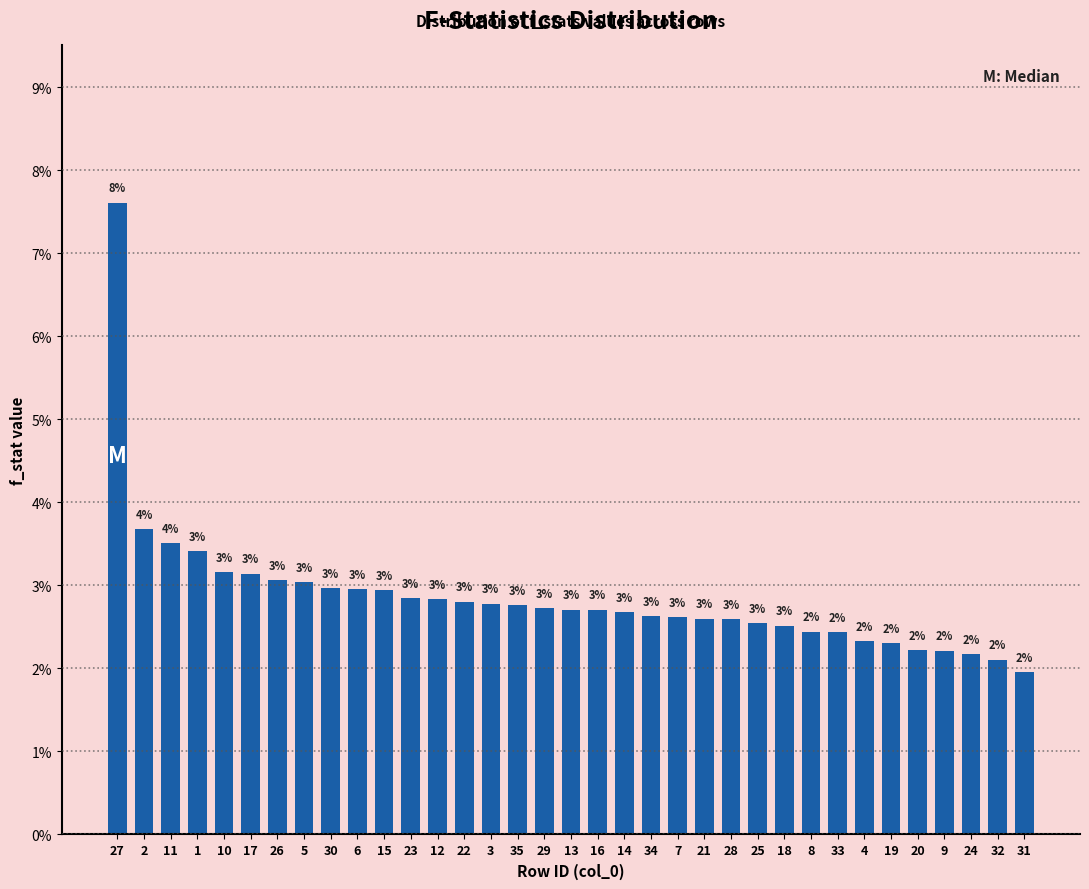

What is the smallest value displayed?

2.0